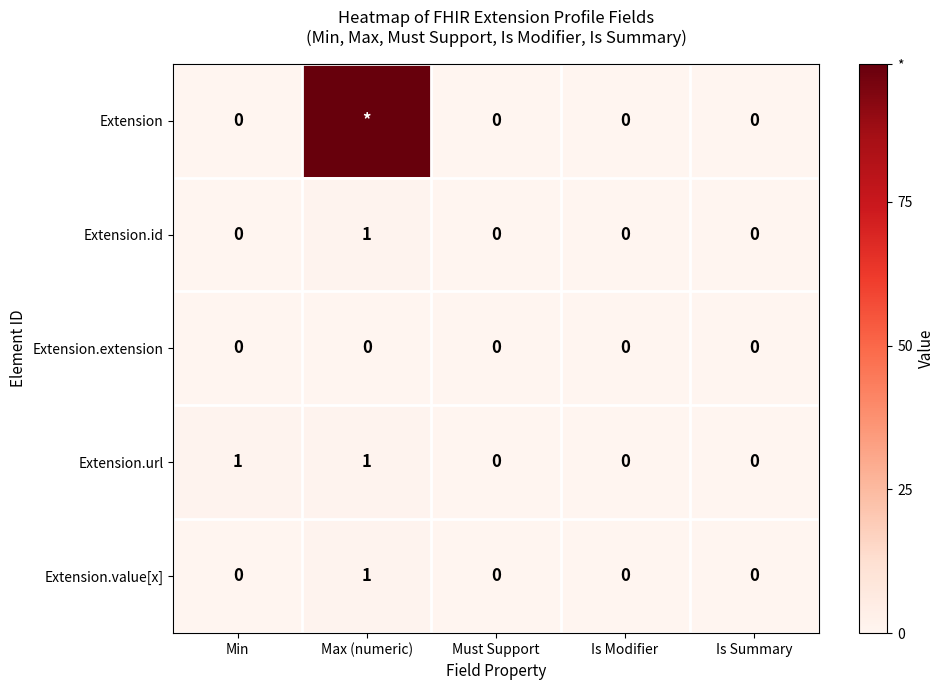

Is it true that Extension.extension equals 0 at Min?

True